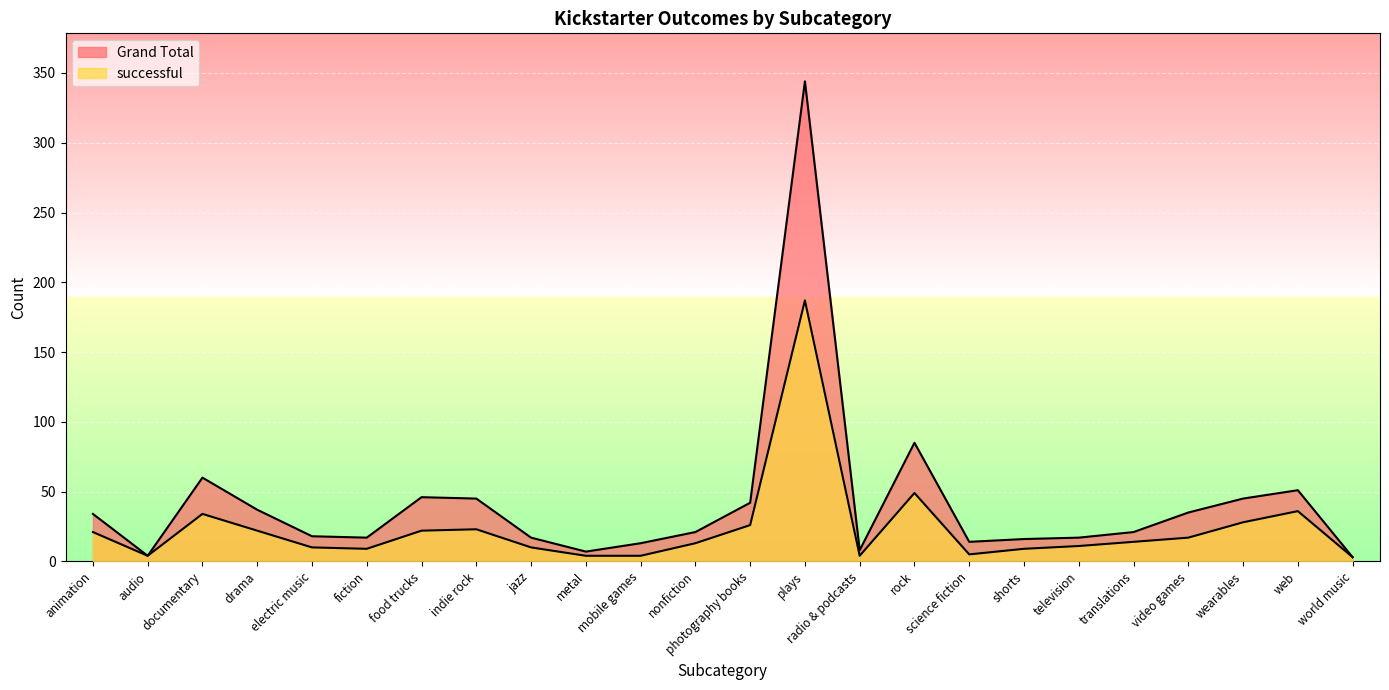

At which category does the chart reach its minimum across all series?

world music